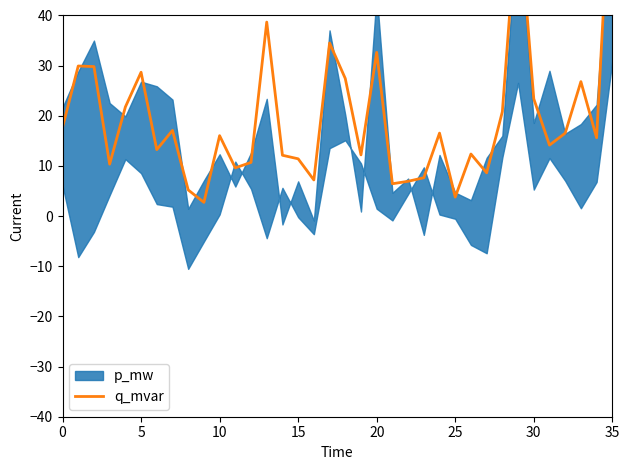

How many points are lower than both their immediate neighbors (excluding endpoints)?

11